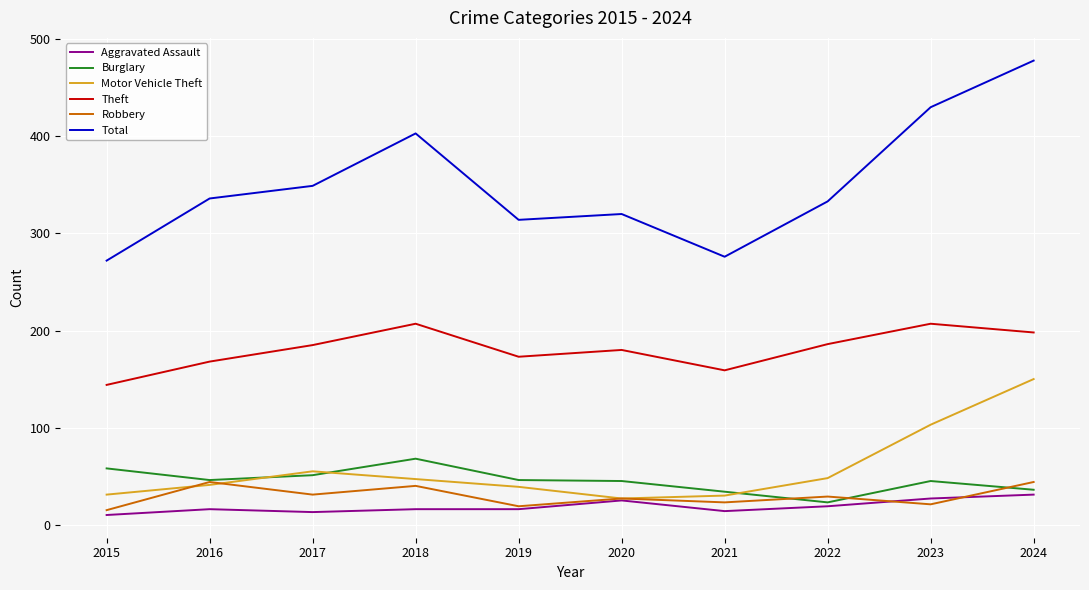

At how many categories does at least one series exceed 109?

10